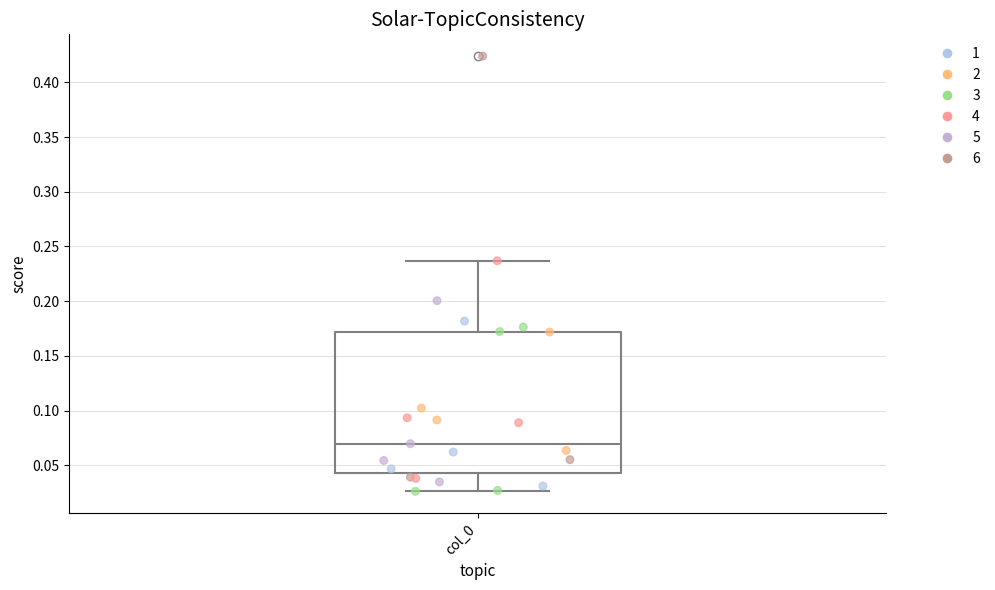

Read this box plot against the y-axis: the position of the median line, the range covered by the box, and the ends of both whiskers. The values are not printed on the chart, so give them approximately, as read against the axis.

median 0.070, box 0.045 to 0.170, whiskers 0.025 to 0.235